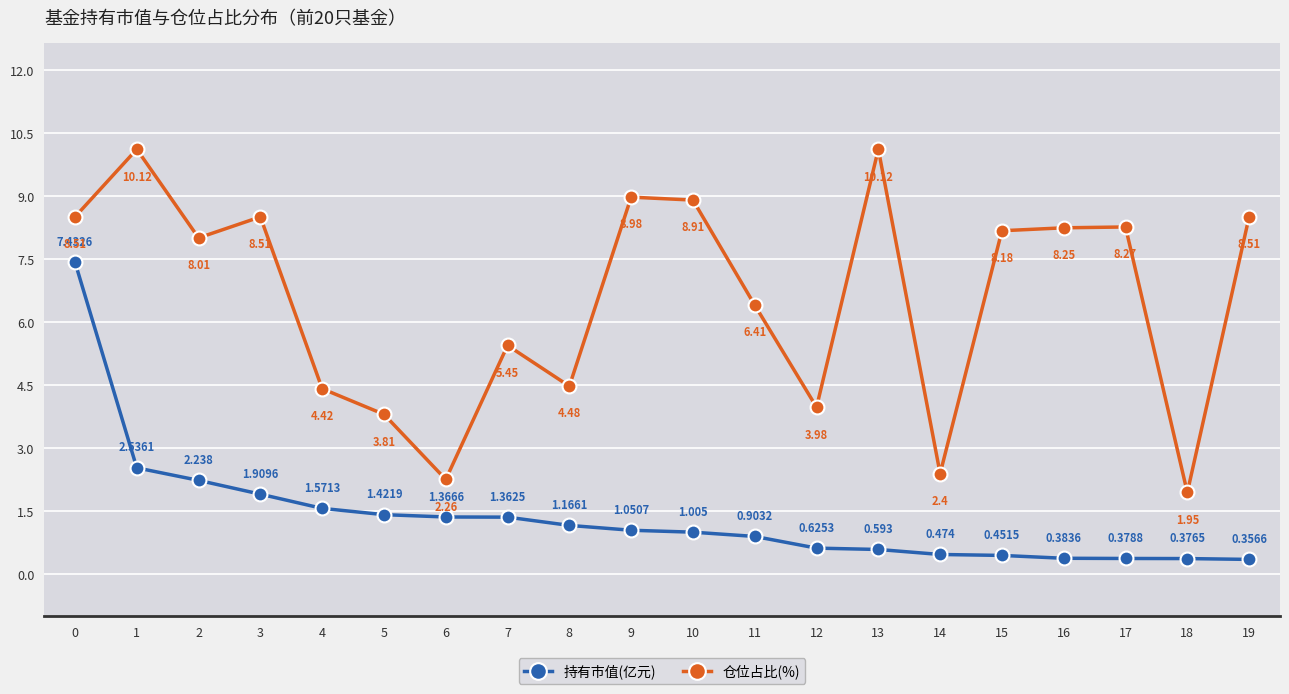

What is the average value of the 仓位占比(%) series?

6.6